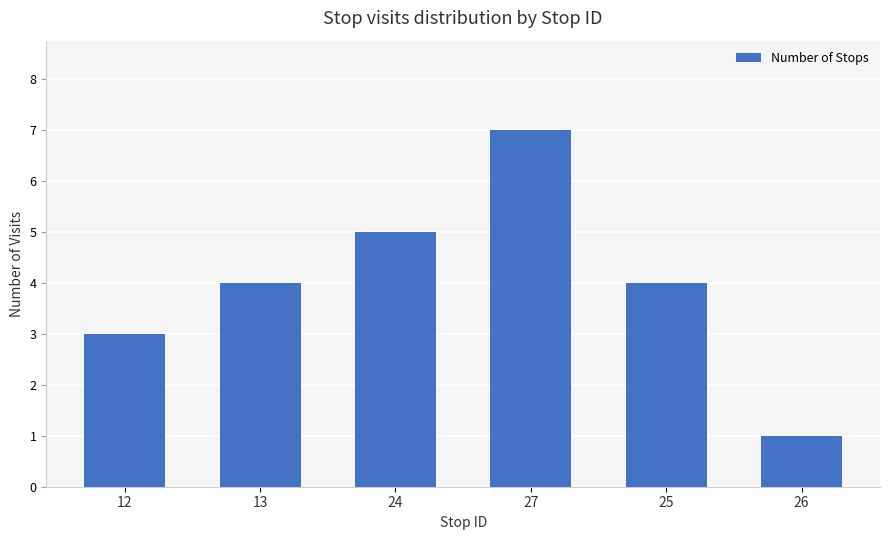

Is it true that the value at 27 is 7?

True